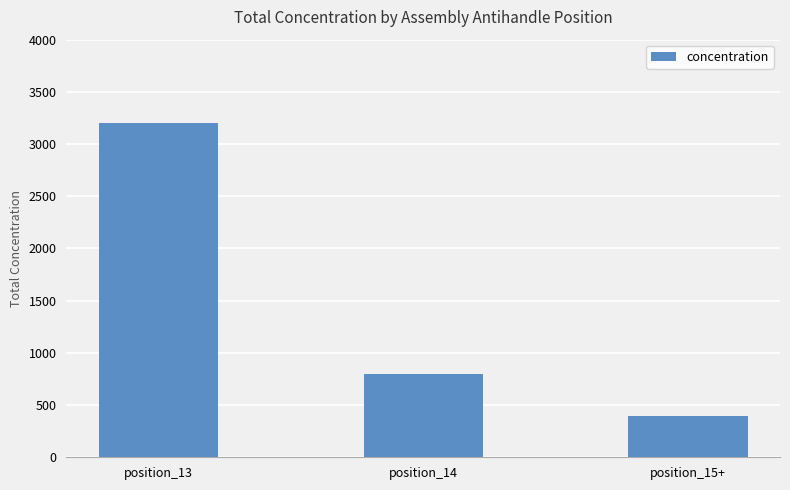

Reading right to left, list all the values displayed in this chart.

position_15+=400	position_14=800	position_13=3200